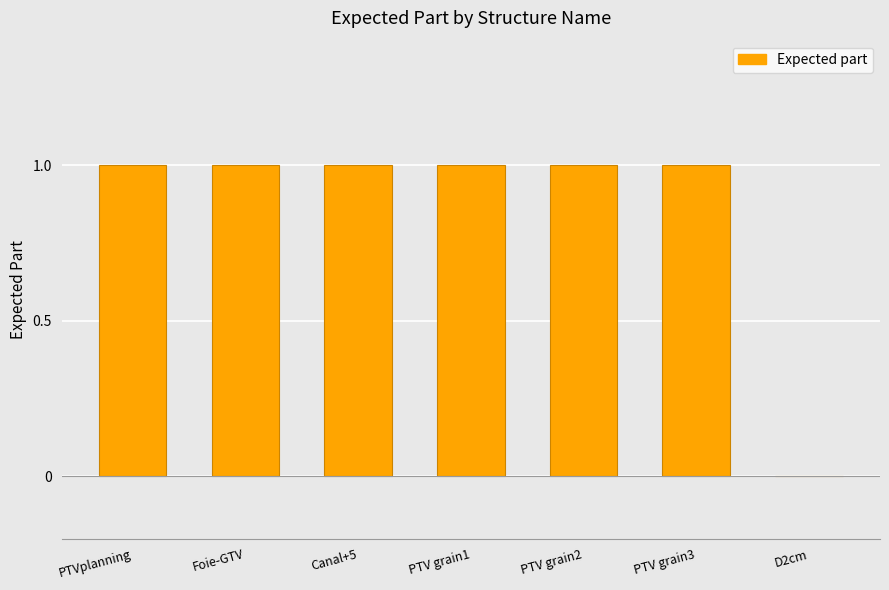

What is the sum of all values?

6